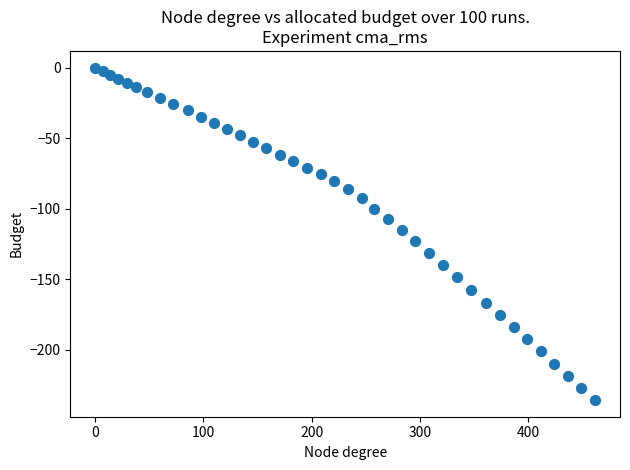

What is the range of Y values (max minus min)?

235.7